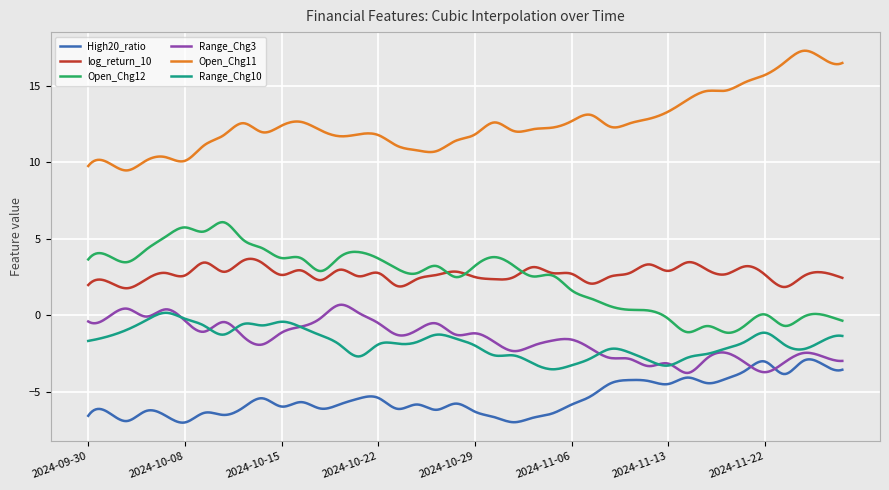

How many lines are shown in the chart?

6